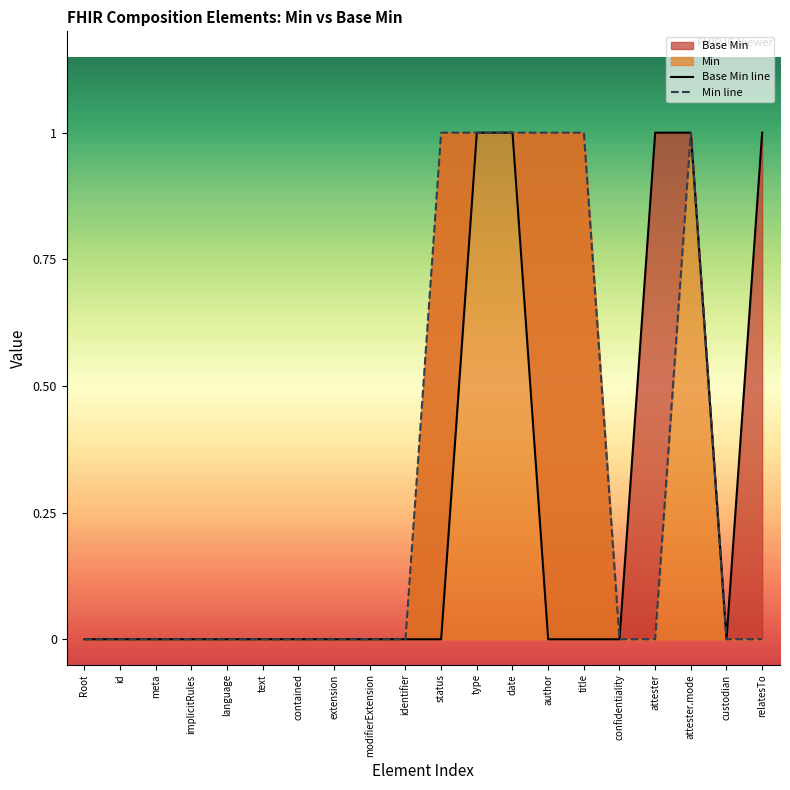

True or false: there are more than 1 points higher than both neighbors.

False